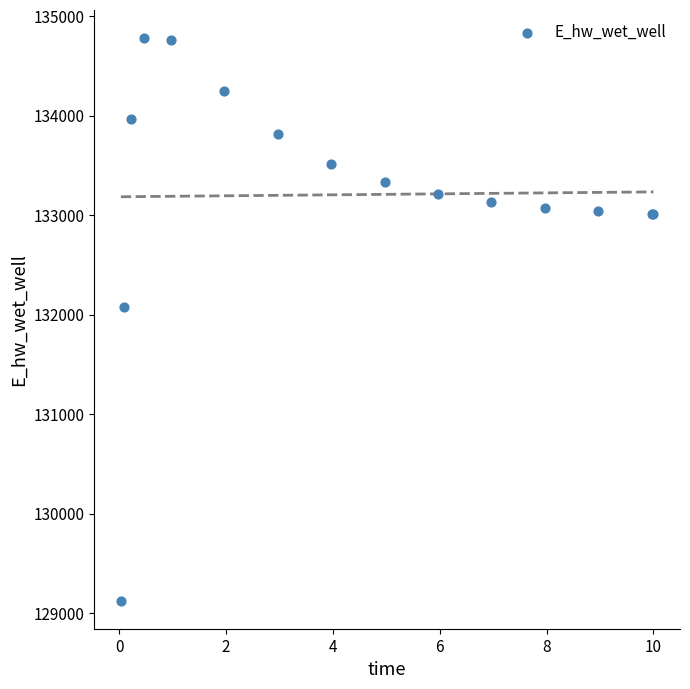

What Y value in the scatter plot is closest to 131952?

132075.7